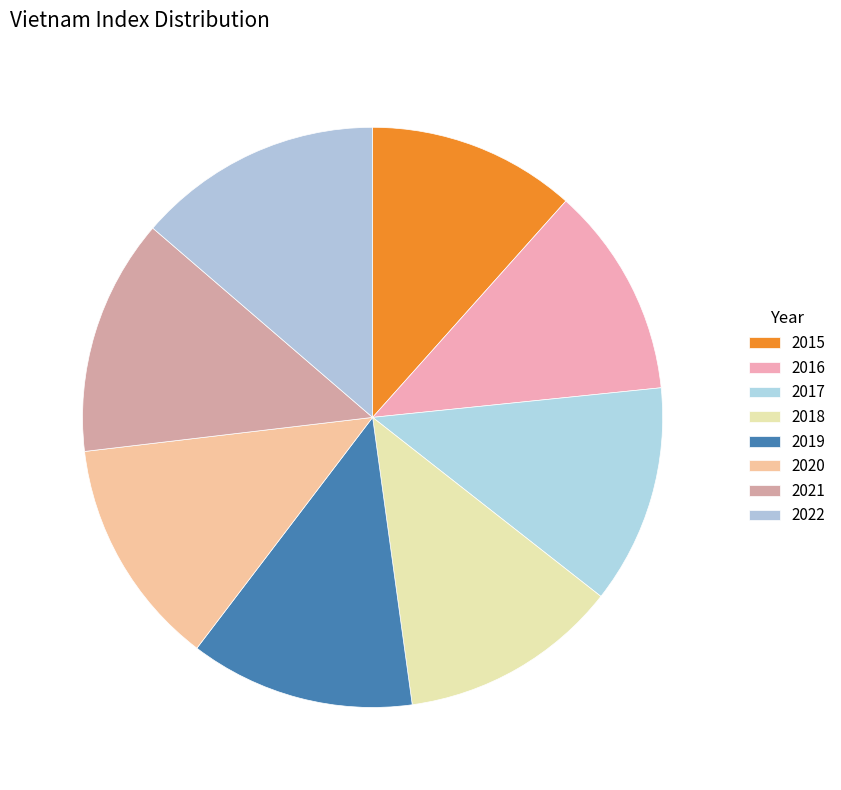

What percentage is the 2020 slice, to the nearest percent?

13%